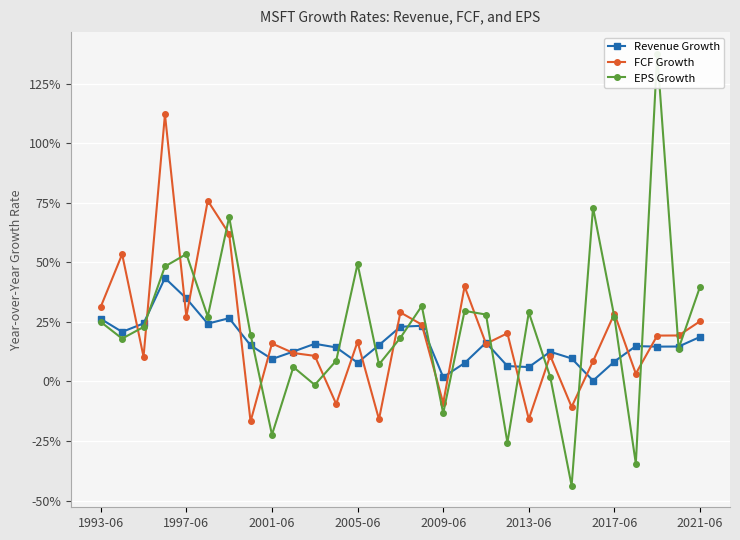

Rank the series by their average value, from lowest to highest.

Revenue Growth, FCF Growth, EPS Growth